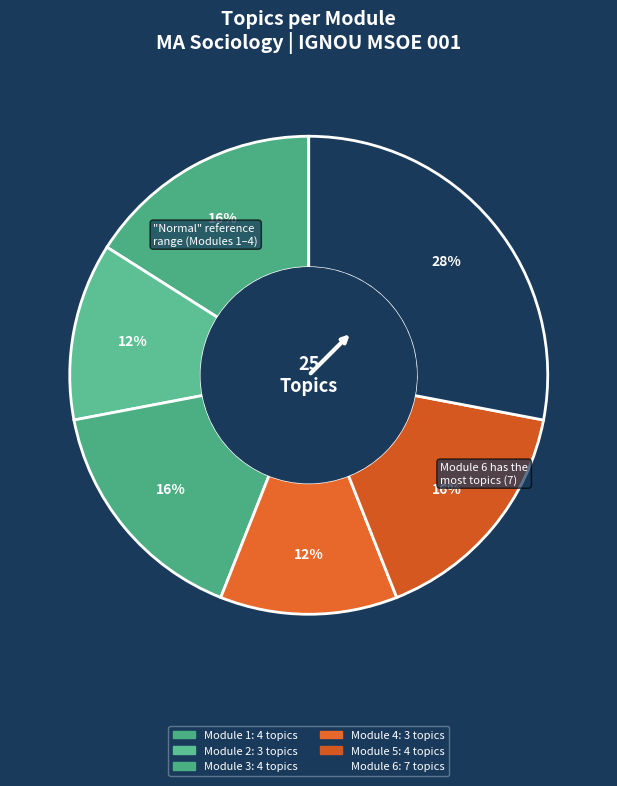

How many segments does this pie chart have?

6